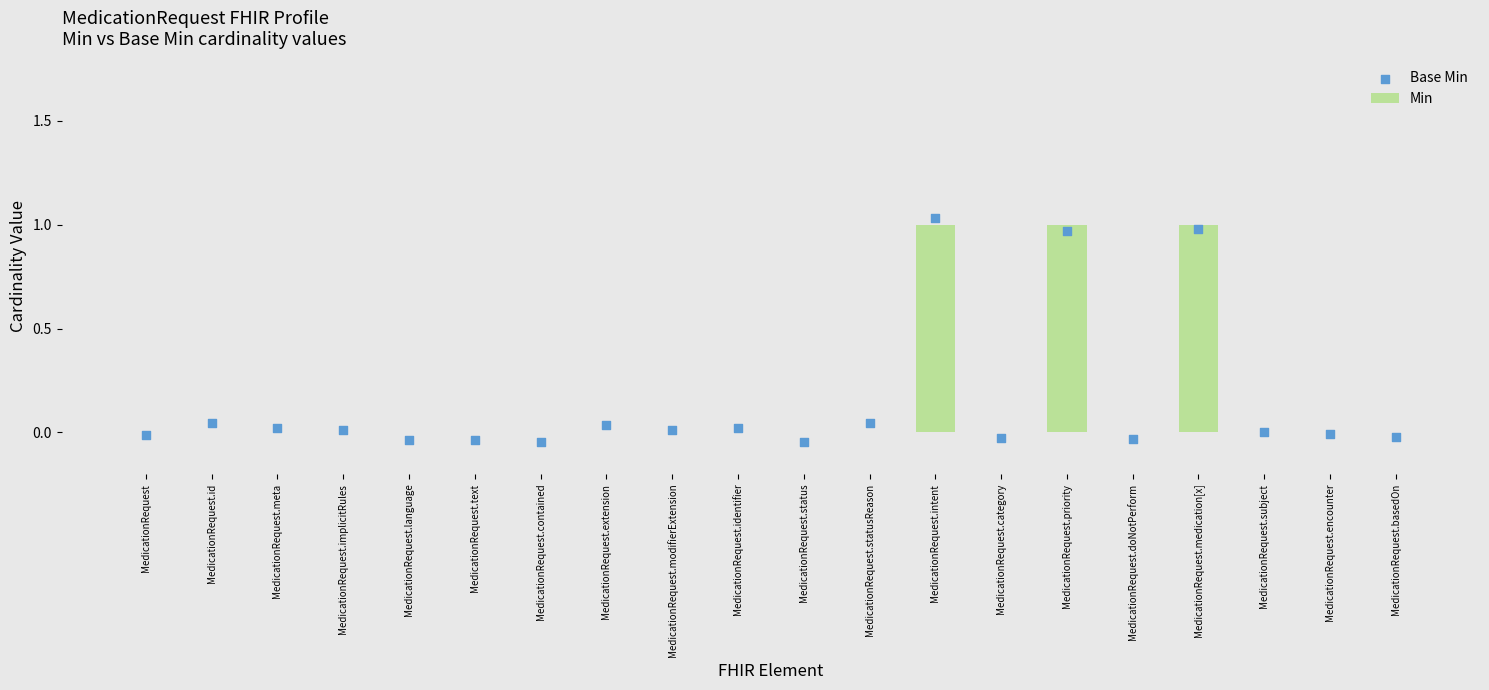

At which category is the sum across all series the highest?

MedicationRequest.intent